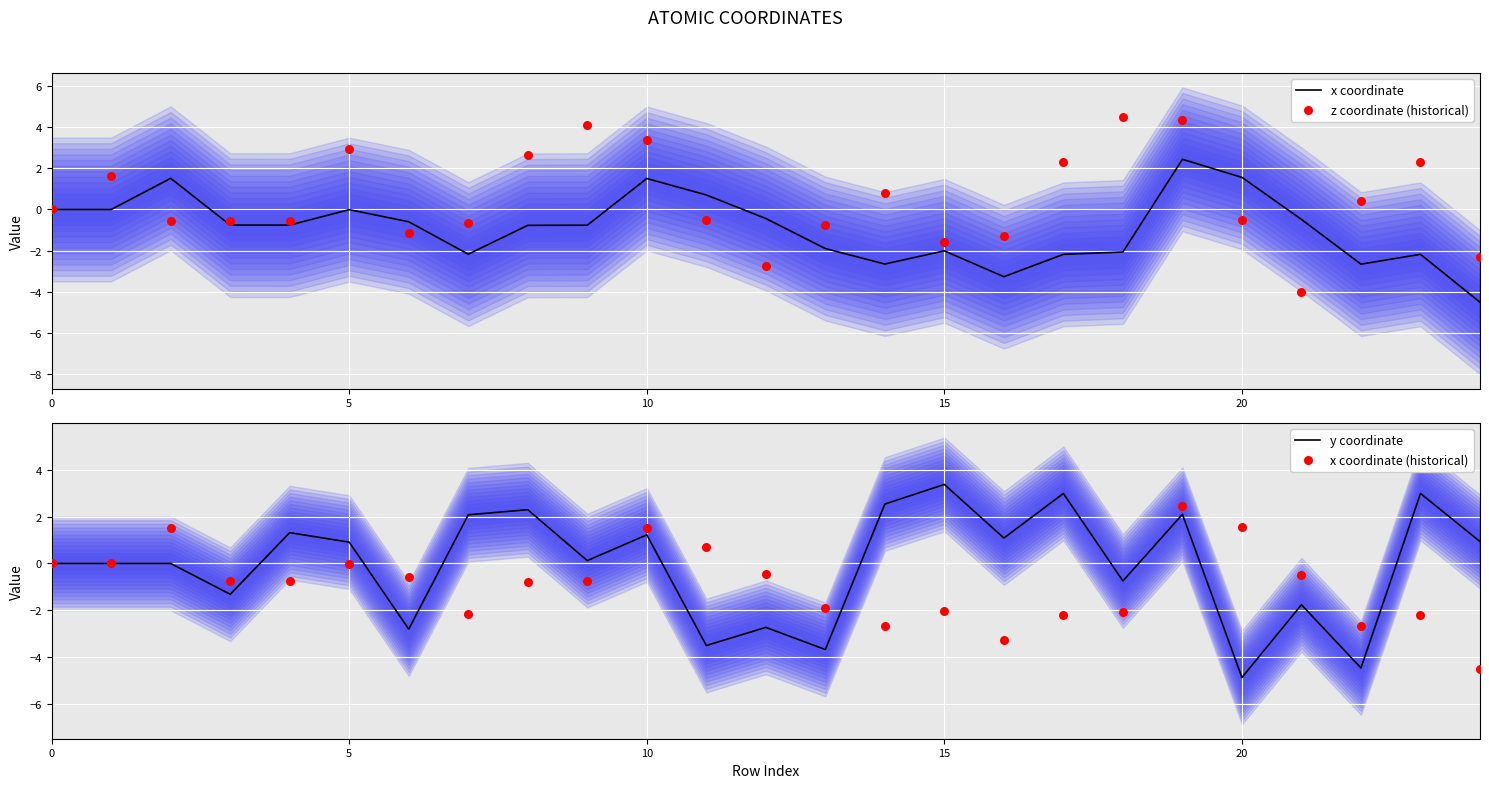

Which series reaches the minimum Y coordinate?

y coordinate